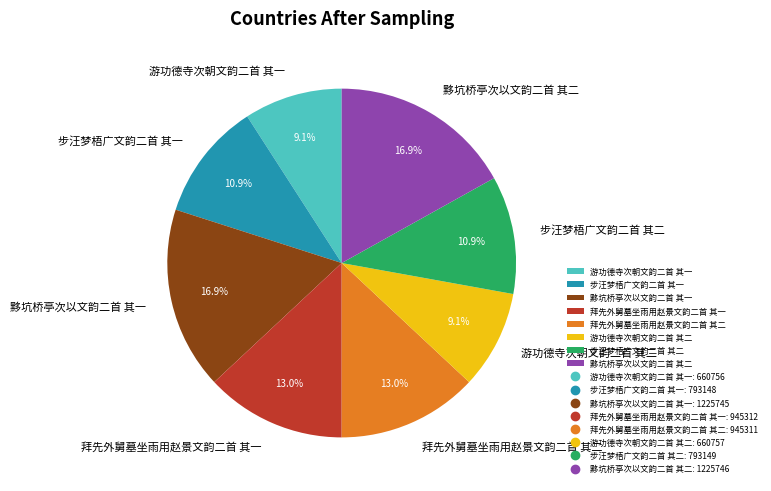

To the nearest percent, what is the difference between the largest and smallest slice percentages?

8%